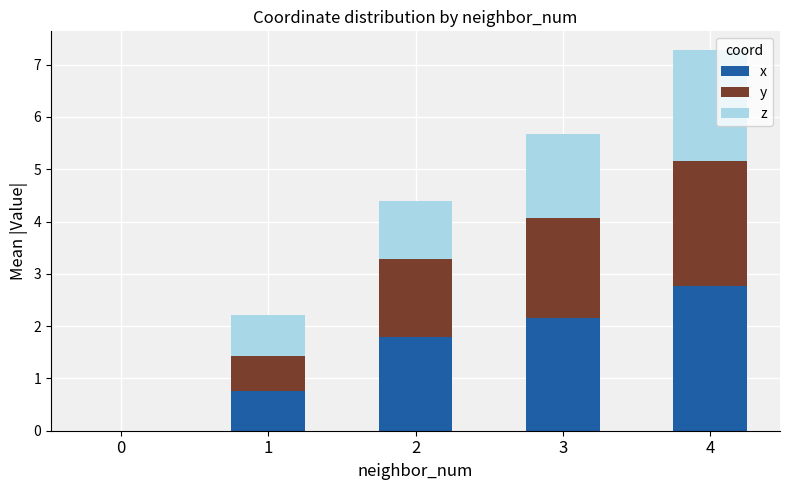

What is the total value across all series at 3?

5.7